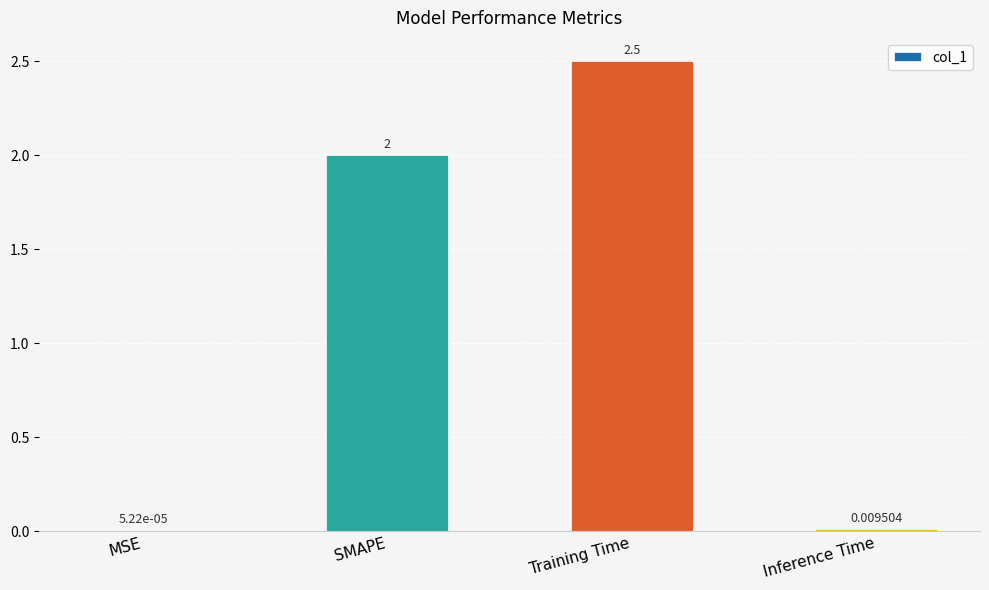

Which label corresponds to the largest value in the chart?

Training Time